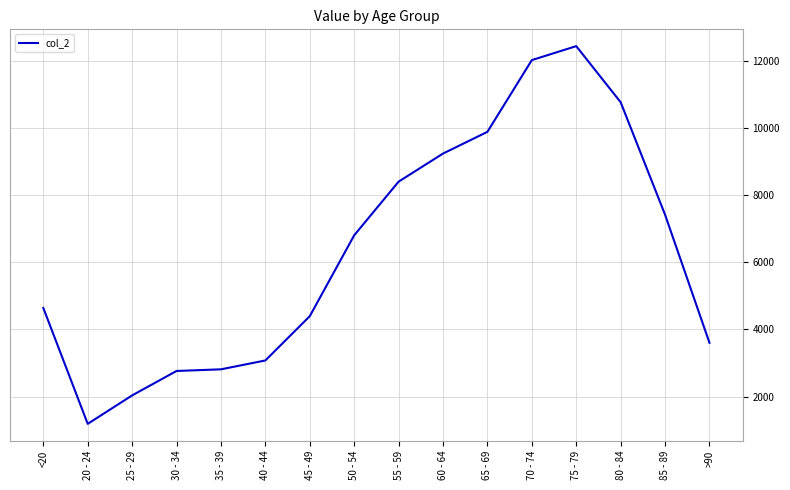

The value at 35 - 39 is 787. True or false?

False